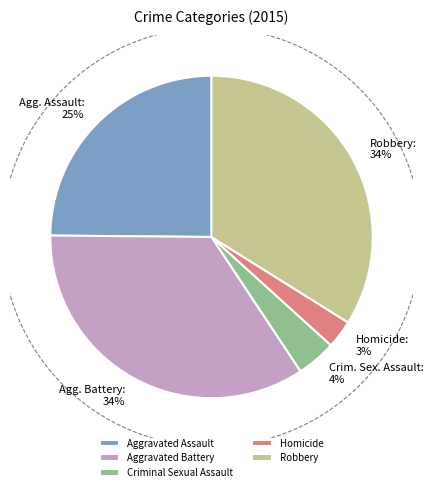

How many segments does this pie chart have?

5